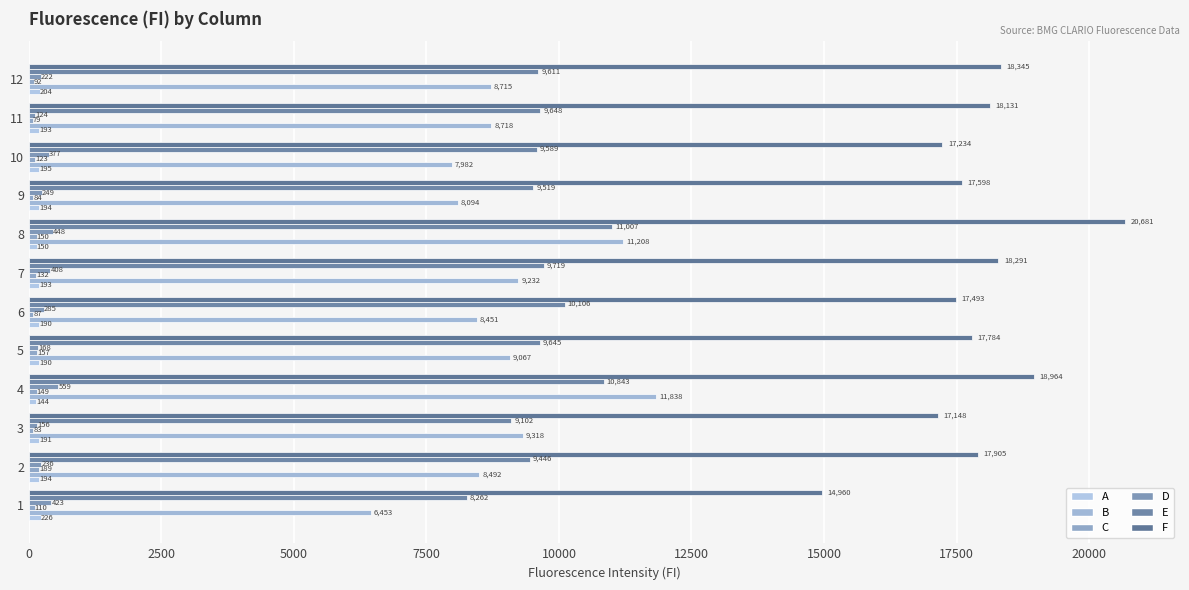

How many categories are shown in the chart?

12